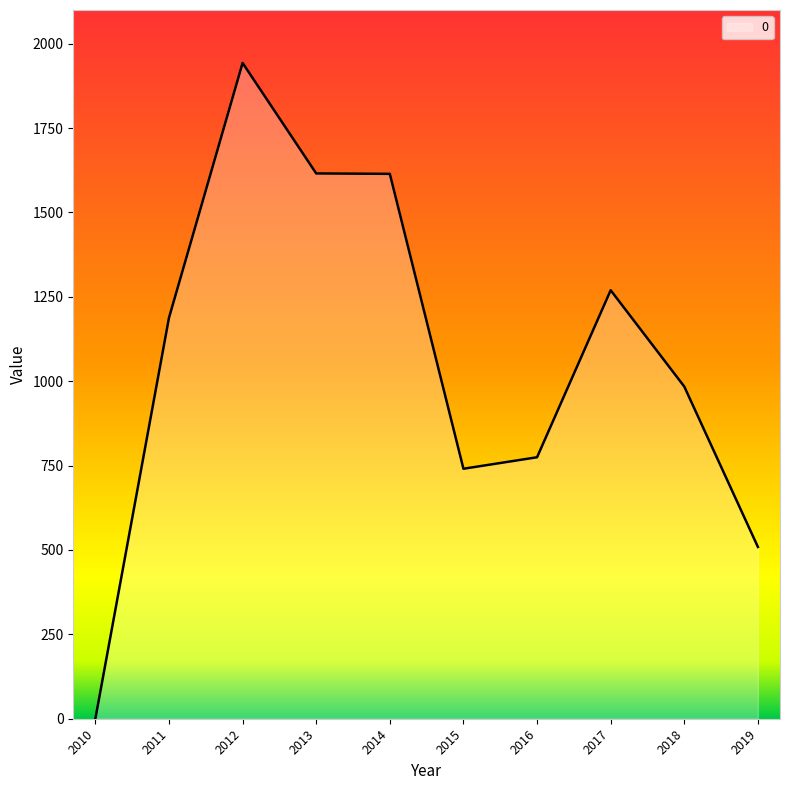

What is the difference between the values at 2011 and 2013?

427.8